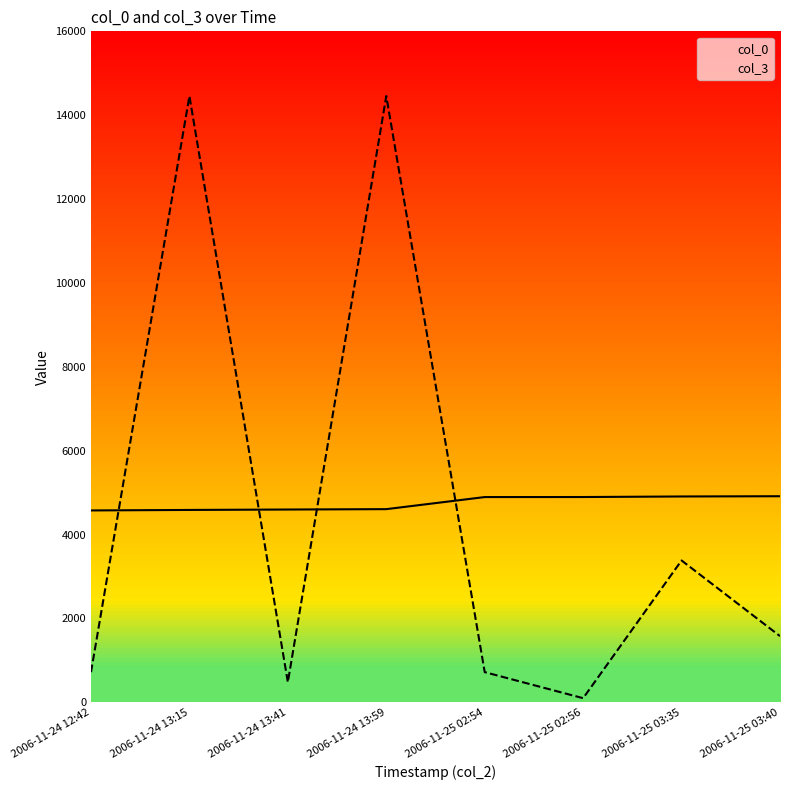

What is the spread (max minus min) of values at 2006-11-24 13:41?

4117